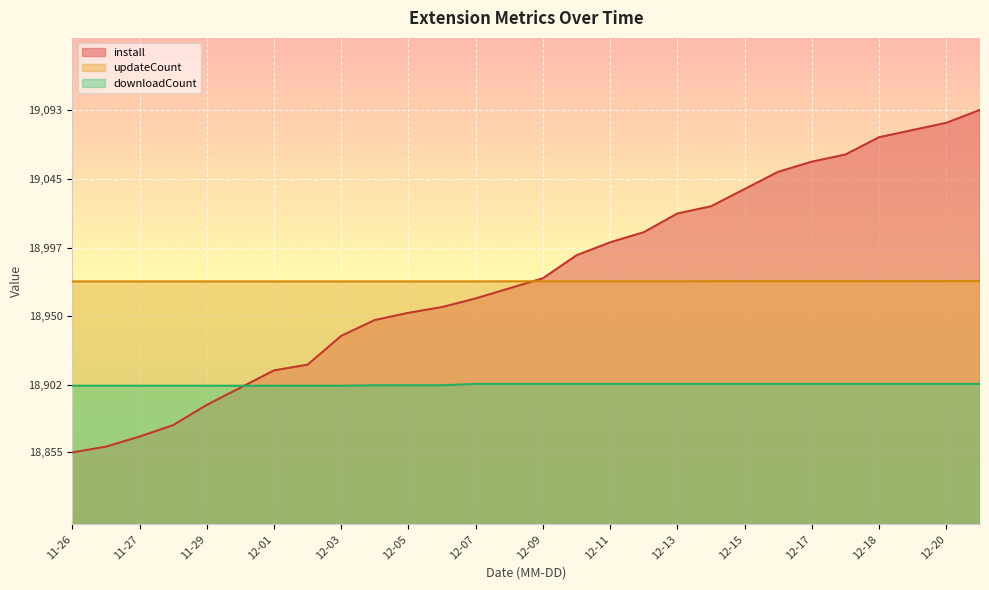

Between 12-03 and 12-04, which is larger?

12-04